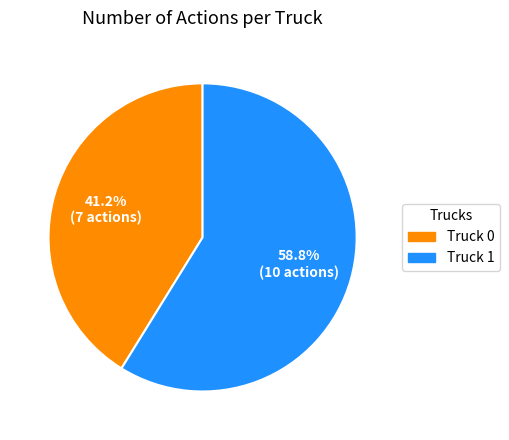

To the nearest percent, what percentage of the pie is Truck 0?

41%